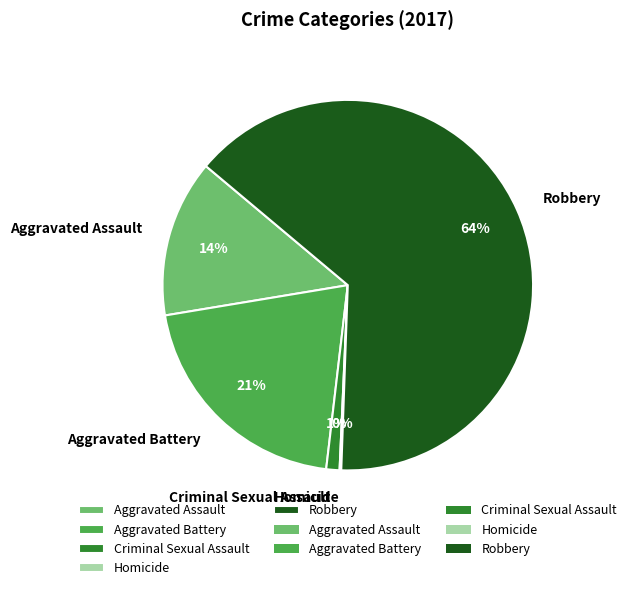

Which slice is the largest?

Robbery